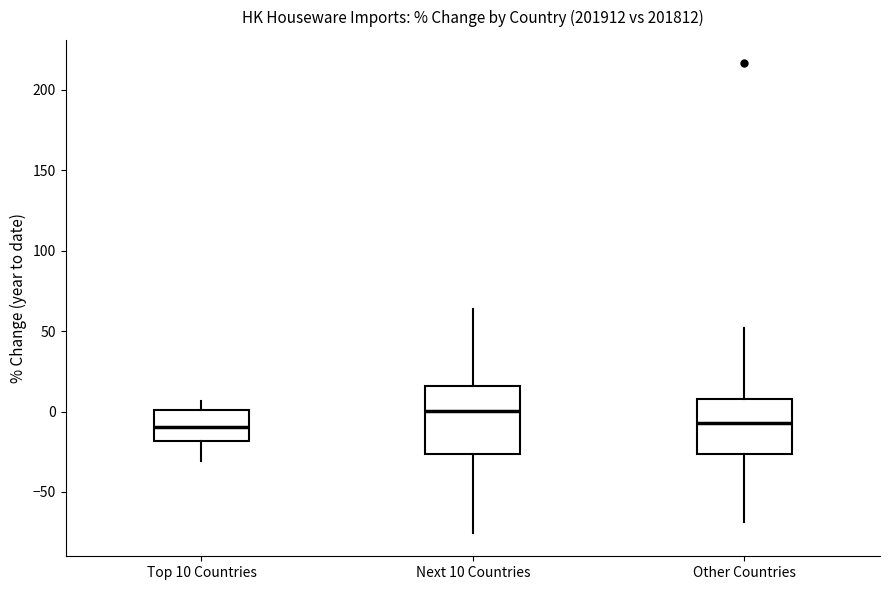

Which box is the tallest, from its lower edge to its upper edge?

Next 10 Countries